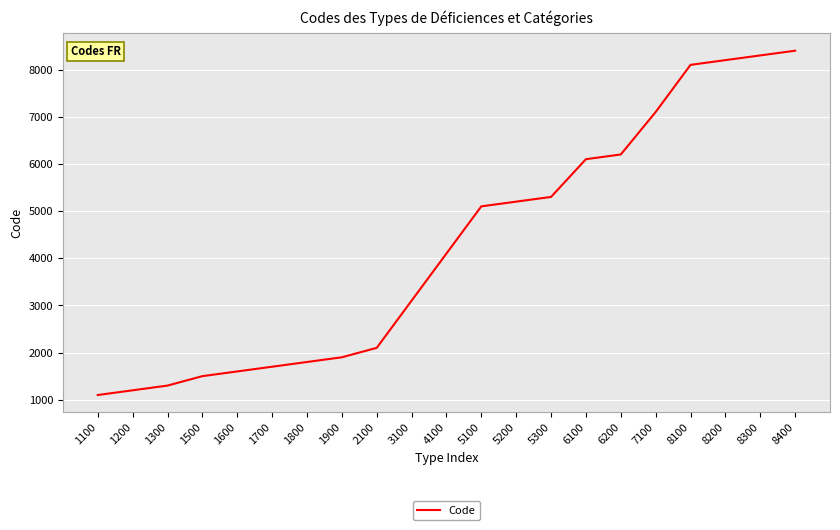

Count the number of data series in this chart.

1